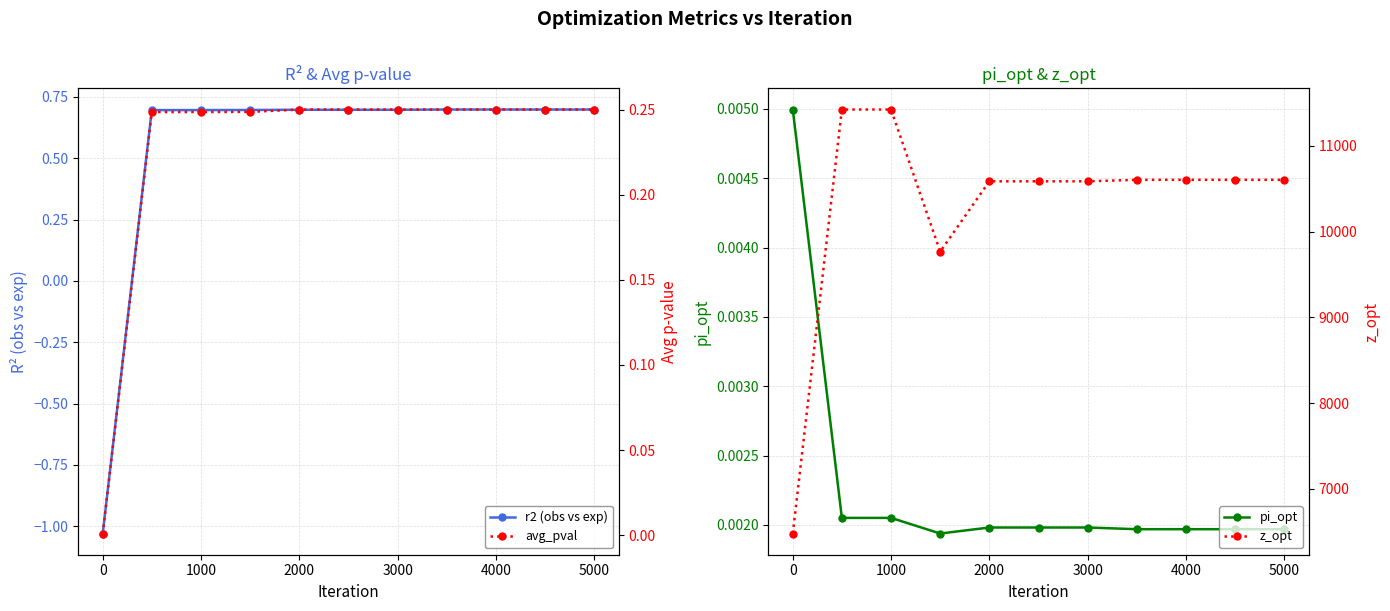

Count the pi_opt values in the range 0 to 1.

11